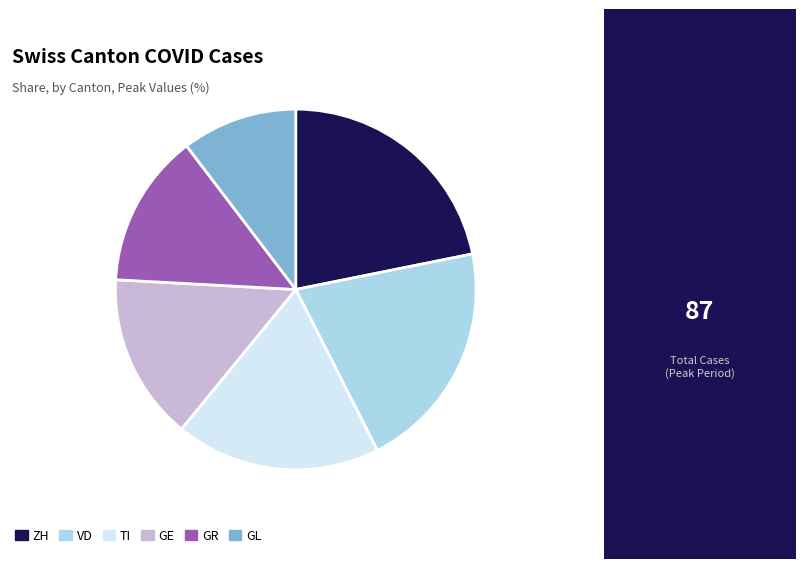

Count the number of slices in the pie.

6